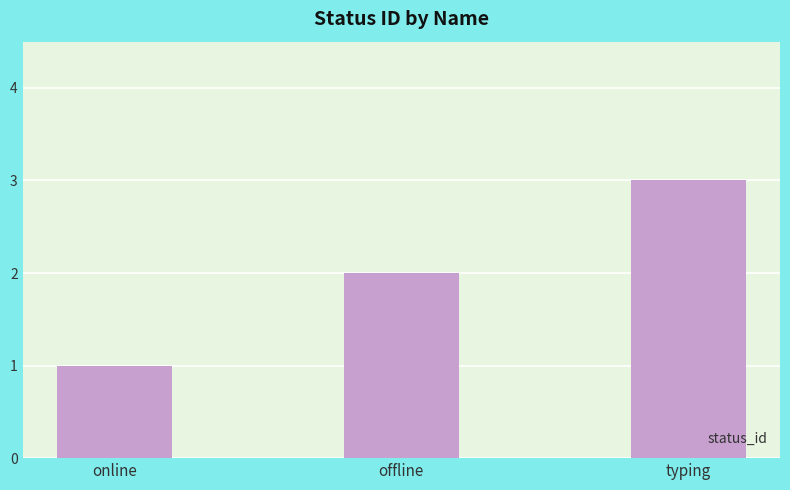

What is the value of the 1st bar from the left?

1